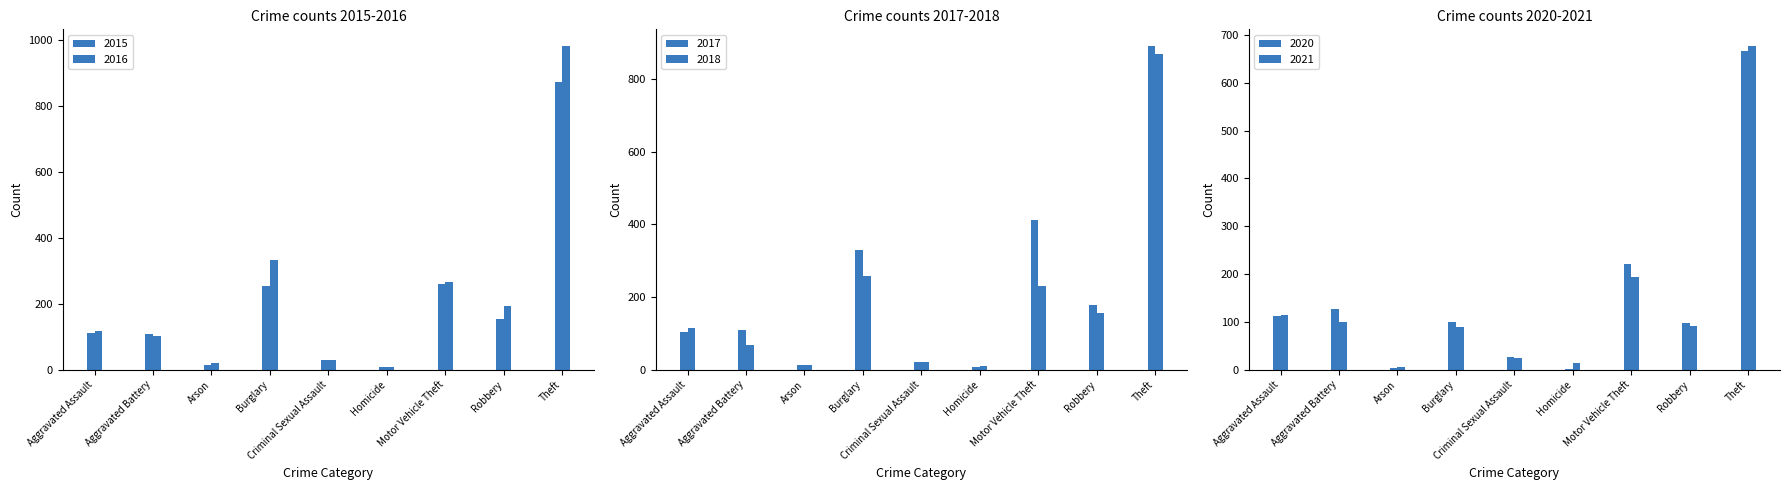

How many data points does each series have?

9